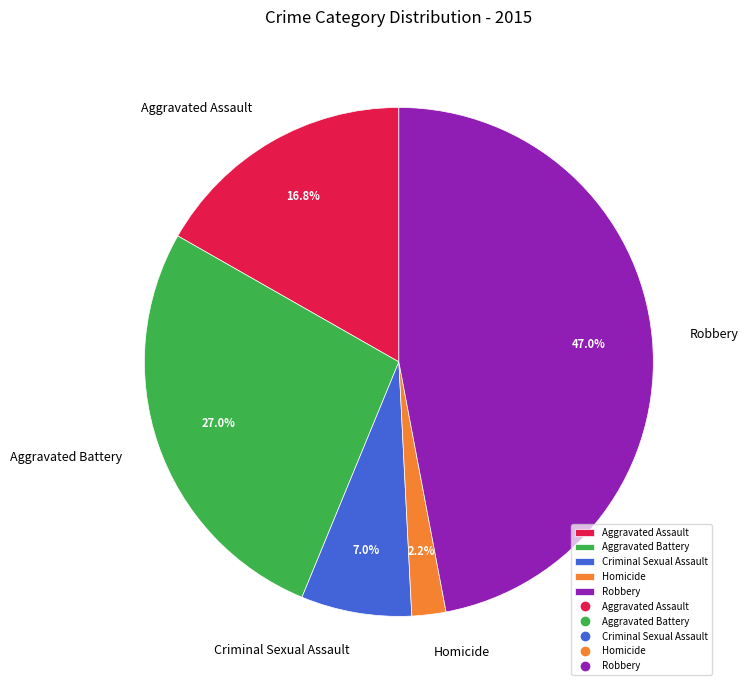

To the nearest percent, what is the difference between the largest and smallest slice percentages?

45%